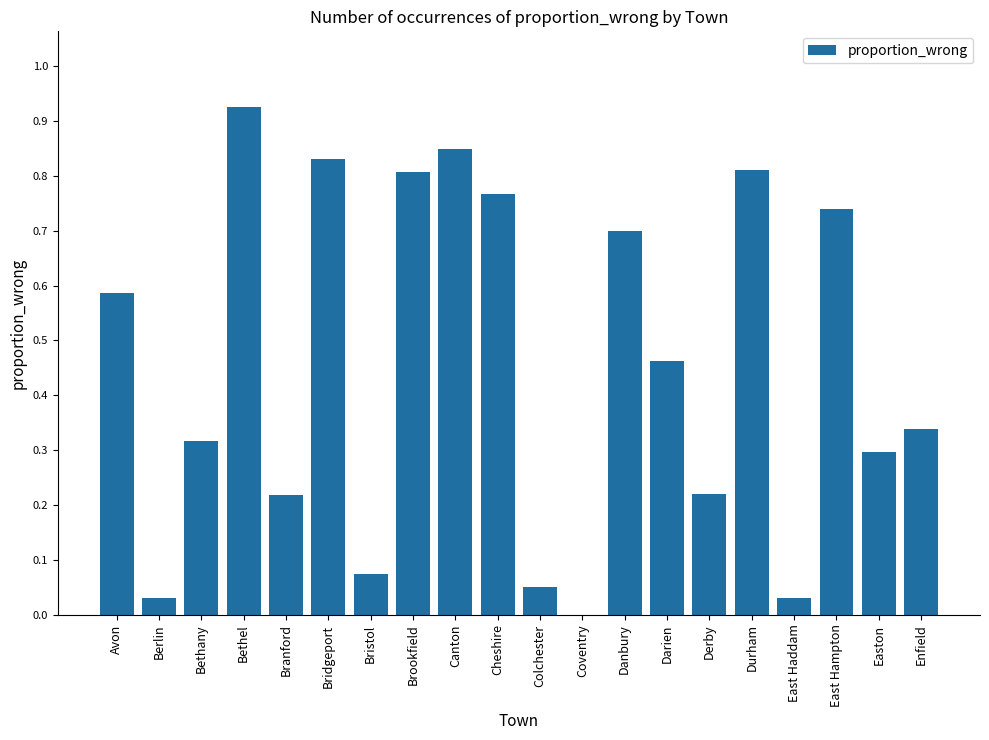

What is the sum of all values?

9.1